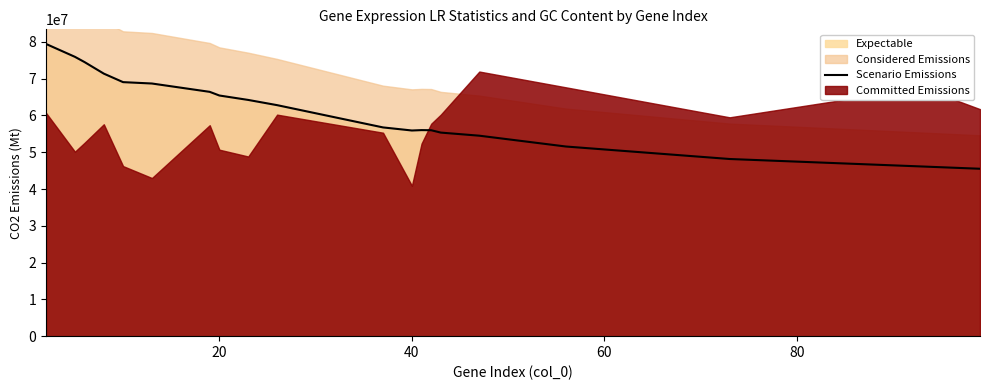

What is the minimum value for Scenario Emissions?

45513990.5